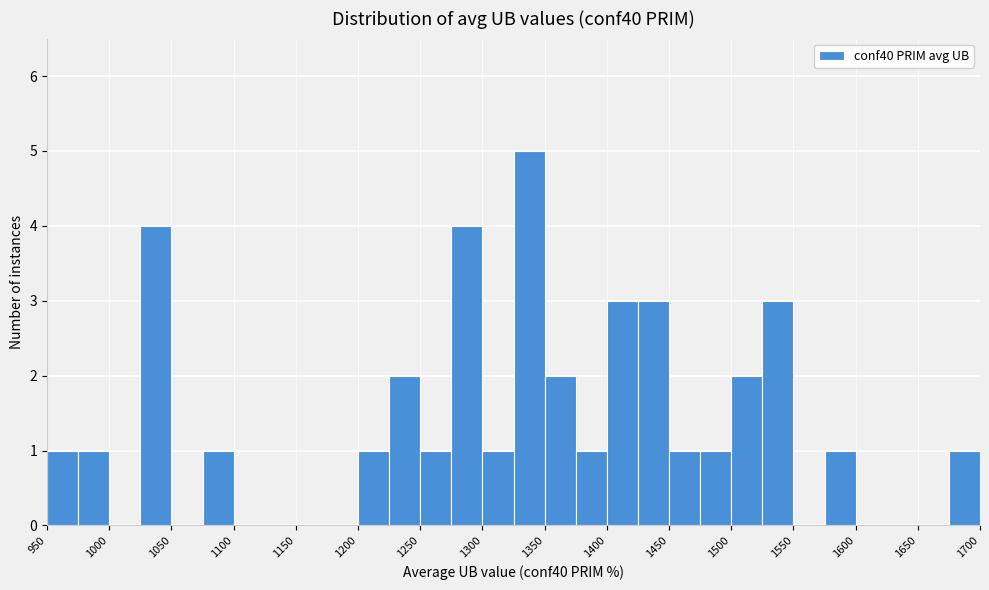

Reading left to right, list every bar in this chart as the range it spans on the x-axis followed by its height. The values are not printed on the chart, so give them approximately, as read against the axis.

950 to 975: 1
975 to 1000: 1
1000 to 1025: 0
1025 to 1050: 4
1050 to 1075: 0
1075 to 1100: 1
1100 to 1125: 0
1125 to 1150: 0
1150 to 1175: 0
1175 to 1200: 0
1200 to 1225: 1
1225 to 1250: 2
1250 to 1275: 1
1275 to 1300: 4
1300 to 1325: 1
1325 to 1350: 5
1350 to 1375: 2
1375 to 1400: 1
1400 to 1425: 3
1425 to 1450: 3
1450 to 1475: 1
1475 to 1500: 1
1500 to 1525: 2
1525 to 1550: 3
1550 to 1575: 0
1575 to 1600: 1
1600 to 1625: 0
1625 to 1650: 0
1650 to 1675: 0
1675 to 1700: 1